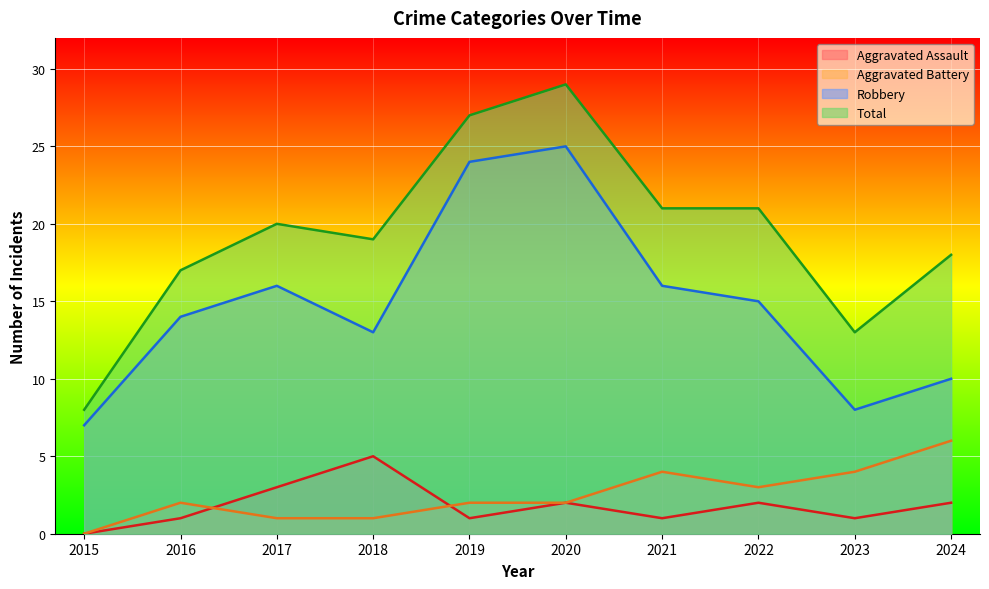

What value does the Aggravated Assault series have at 2016?

1